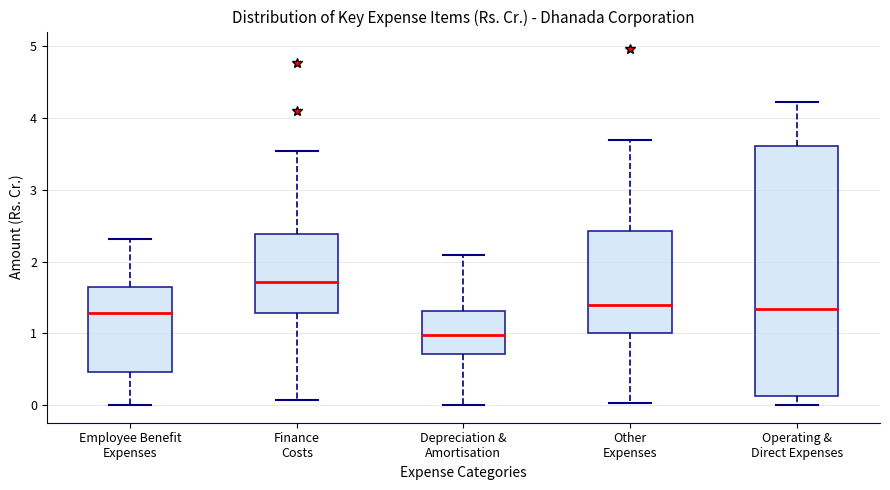

Where does the upper whisker of the box for Depreciation & Amortisation end on the y-axis? The values are not printed on the chart, so give them approximately, as read against the axis.

2.1